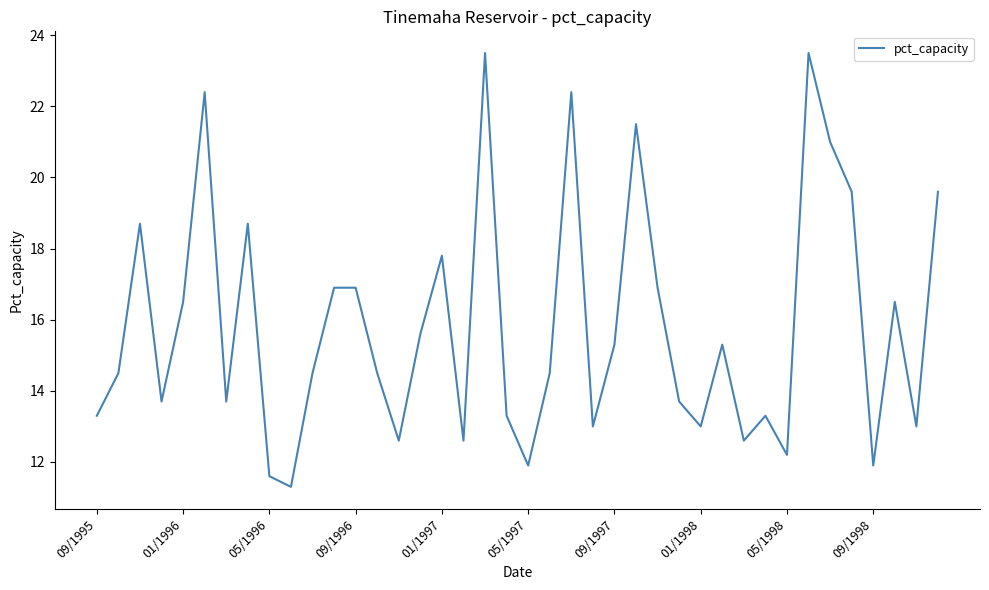

How many lines are shown in the chart?

1